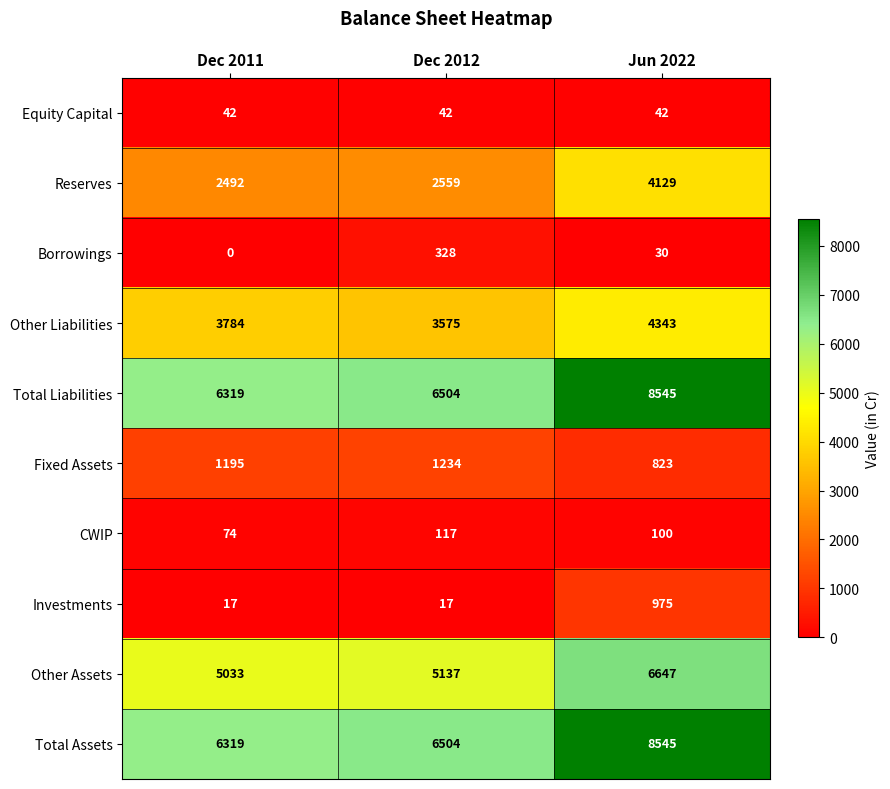

Rank the categories by Fixed Assets value from highest to lowest.

Dec 2012, Dec 2011, Jun 2022